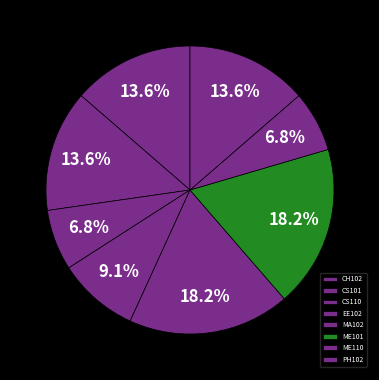

Between CS110 and MA102, which is larger?

MA102